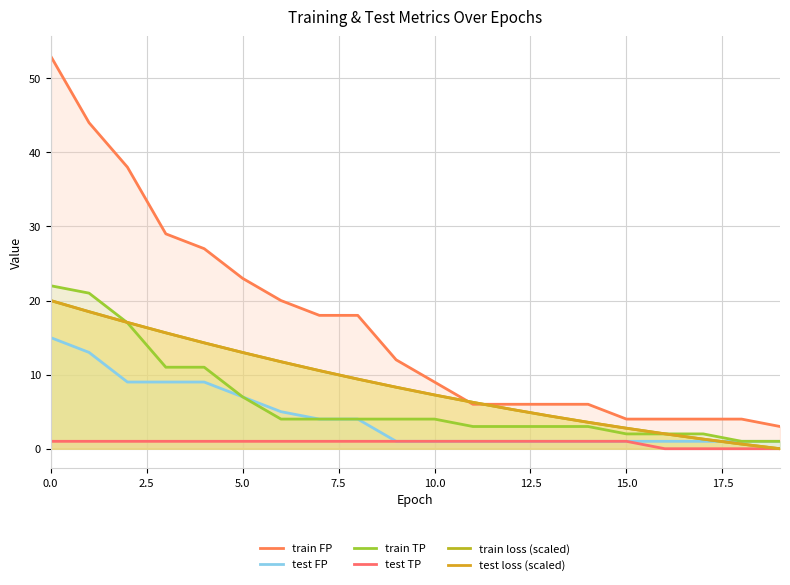

Rank the series by their maximum value, from highest to lowest.

train FP, train TP, train loss (scaled), test loss (scaled), test FP, test TP